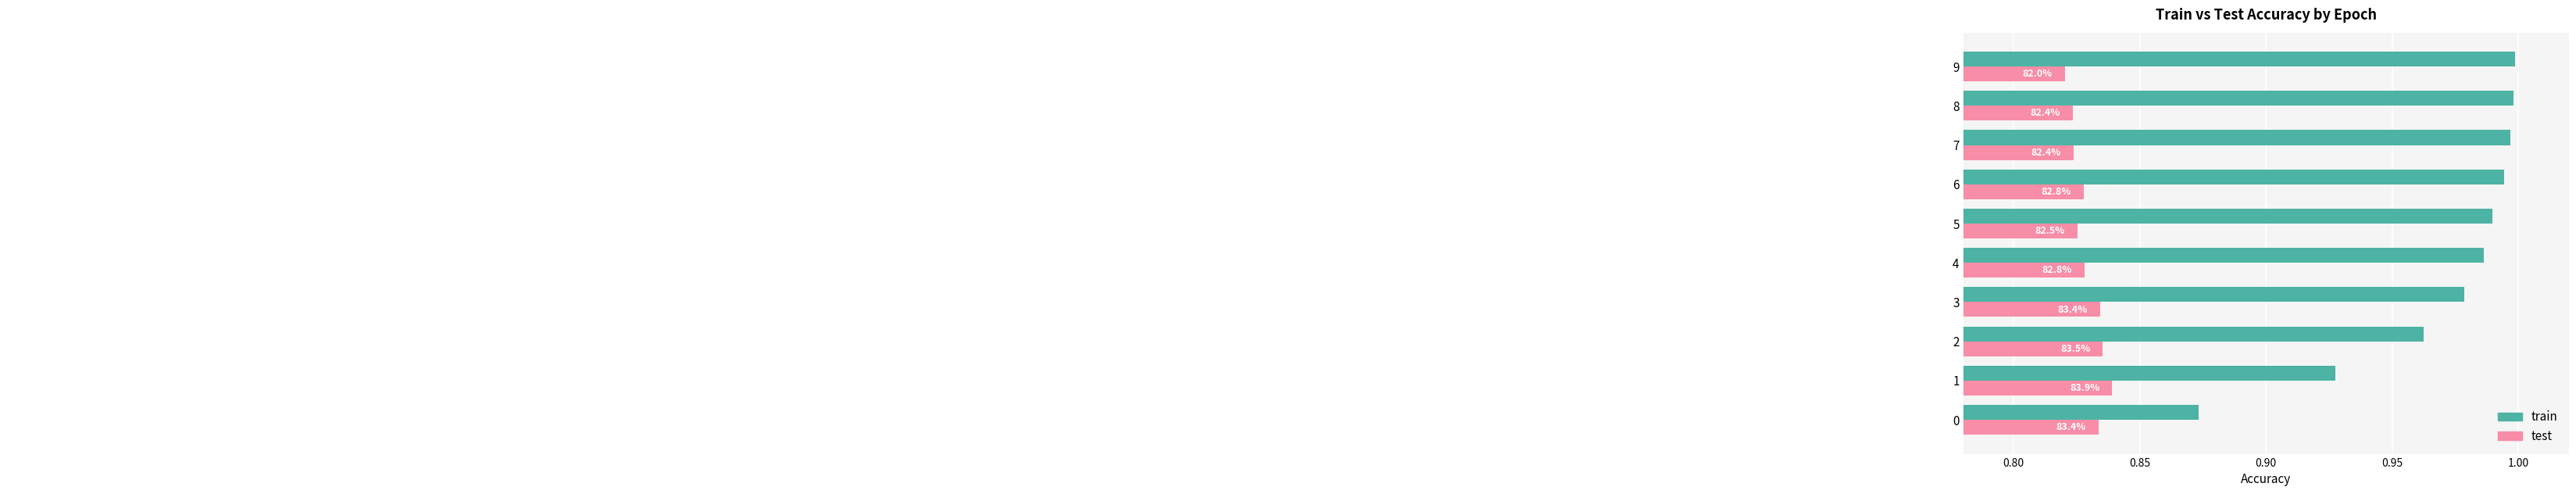

What are all the series names shown in the legend?

train, test